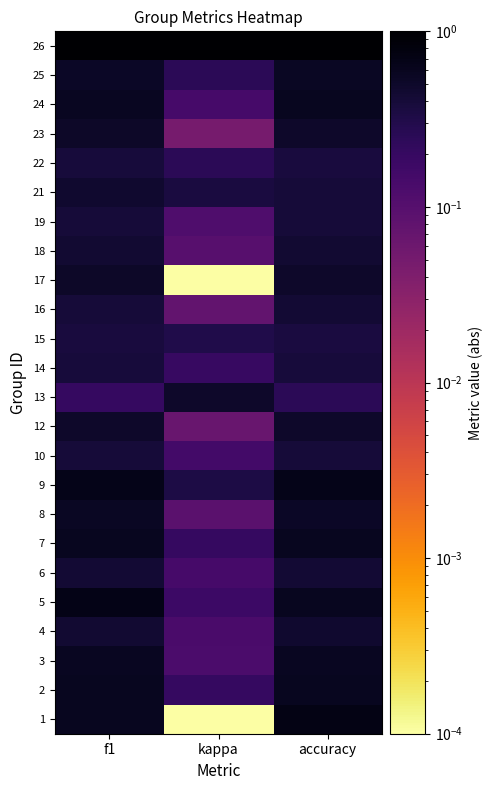

At how many categories does at least one series exceed 0?

3